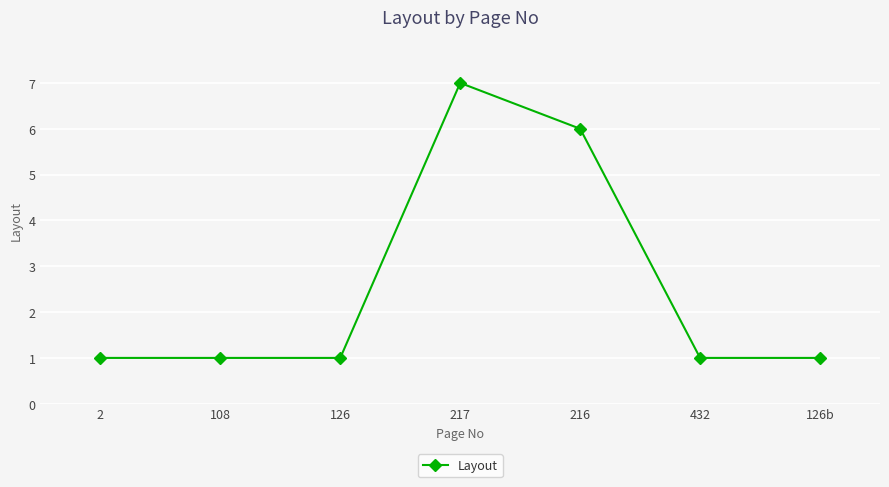

Reading left to right, transcribe all the data shown in this chart.

1	1	1	7	6	1	1